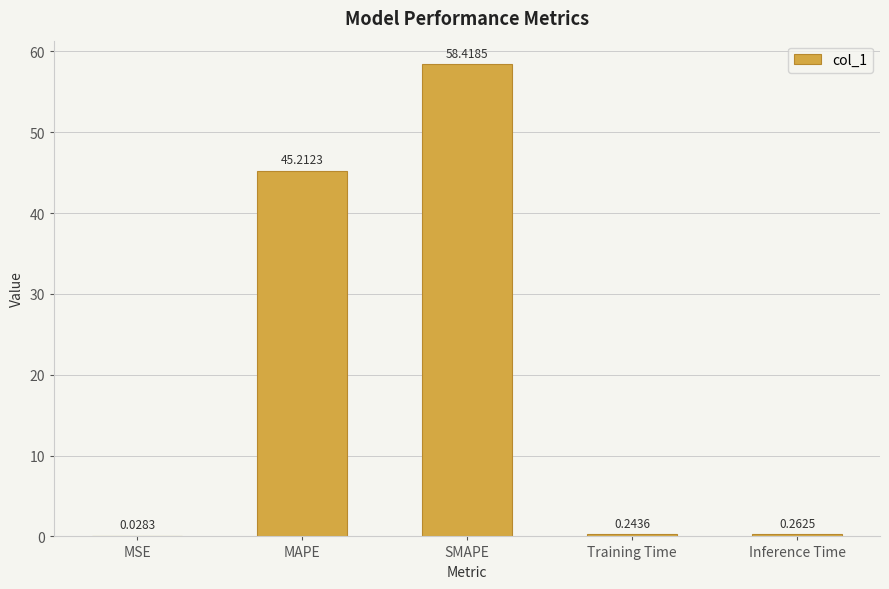

How many data points does each series have?

5